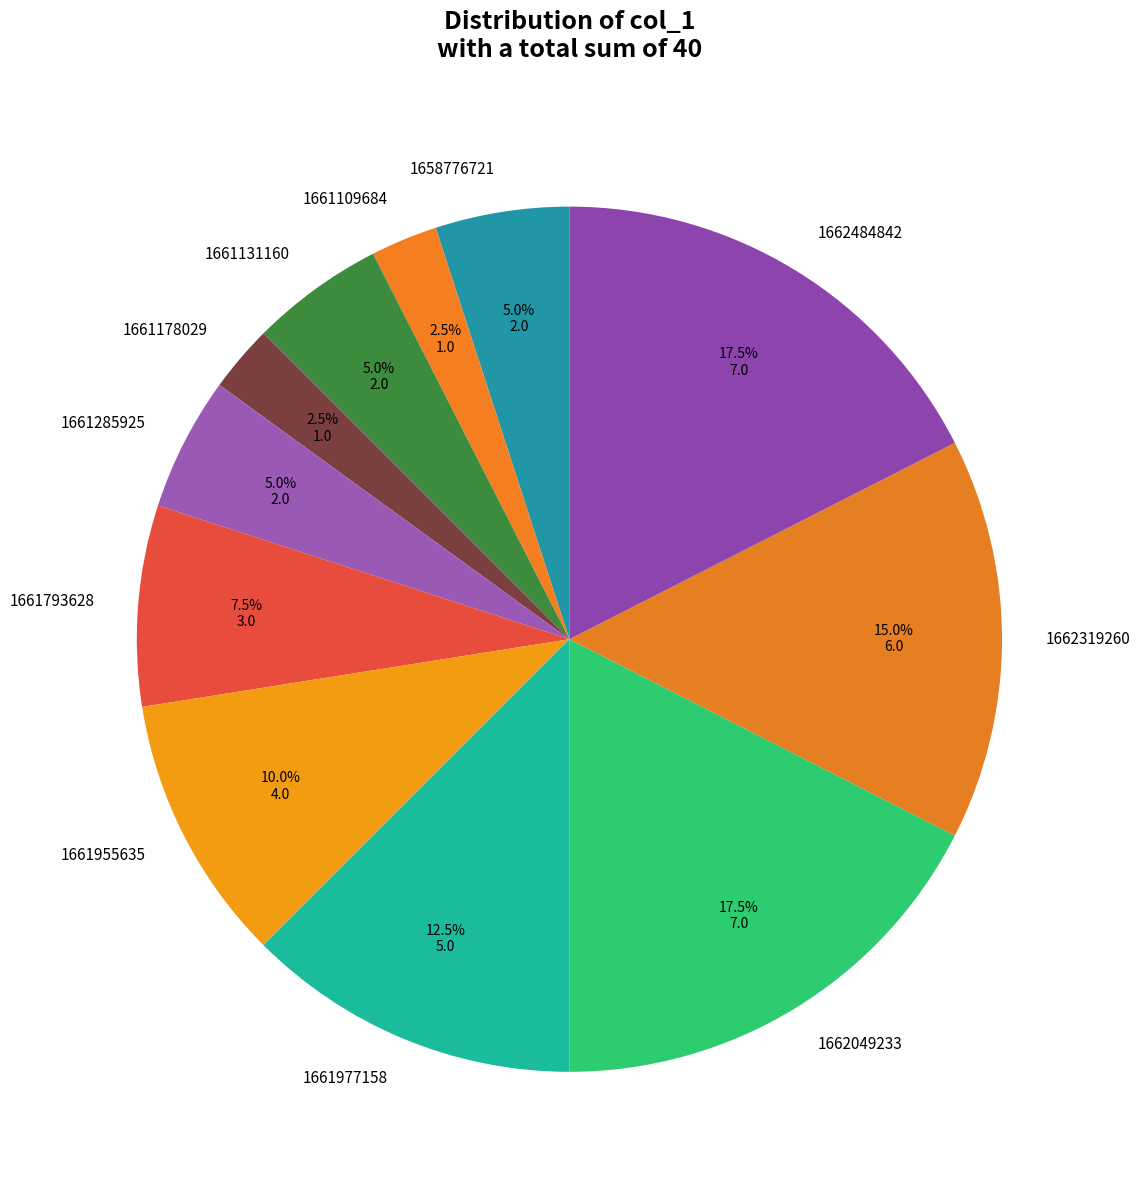

What percentage is the 1662319260 slice, to the nearest percent?

15%